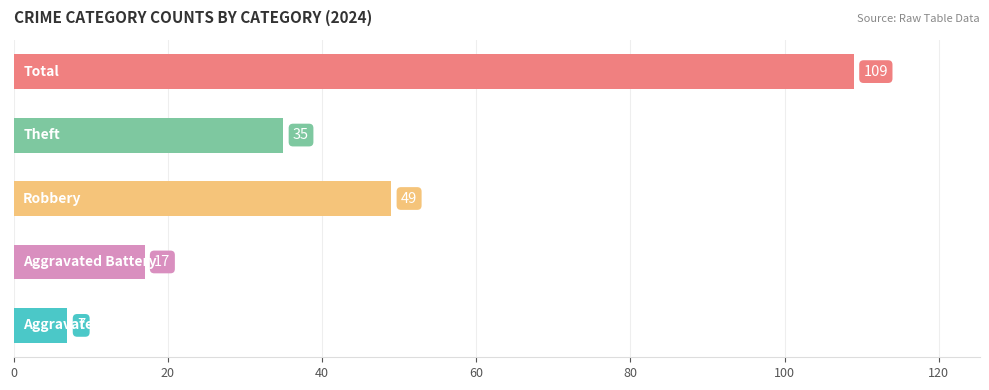

What is the difference between the second highest and second lowest values?

32